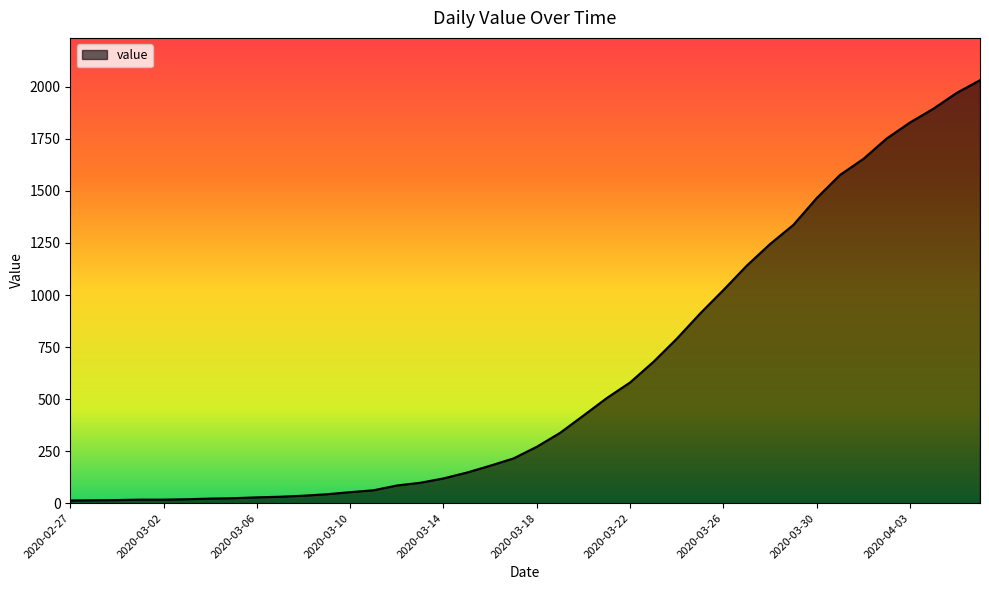

What is the maximum value shown in the chart?

2032